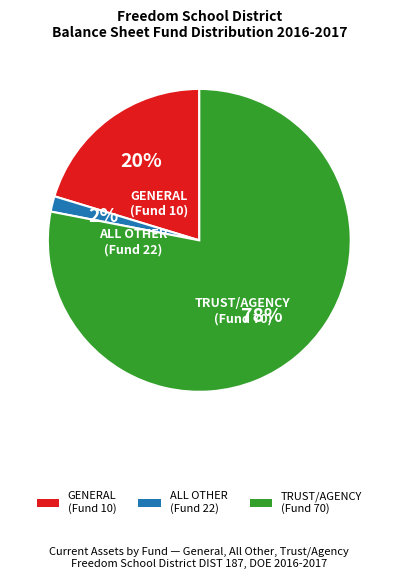

Rank the categories by value from highest to lowest.

TRUST/AGENCY (Fund 70), GENERAL (Fund 10), ALL OTHER (Fund 22)